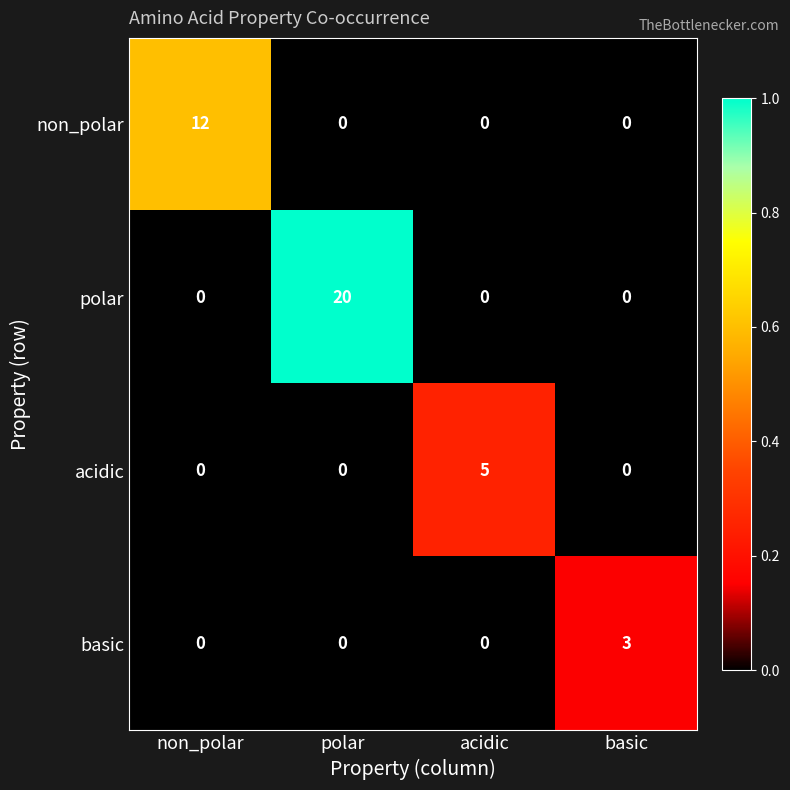

At which label does non_polar reach its peak?

non_polar